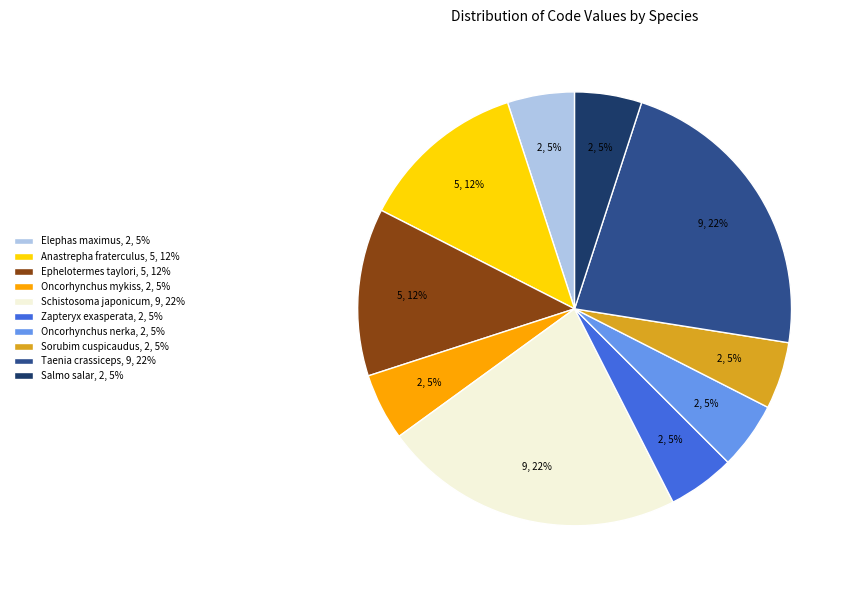

Combined, do Anastrepha fraterculus and Oncorhynchus mykiss account for over 50%?

No